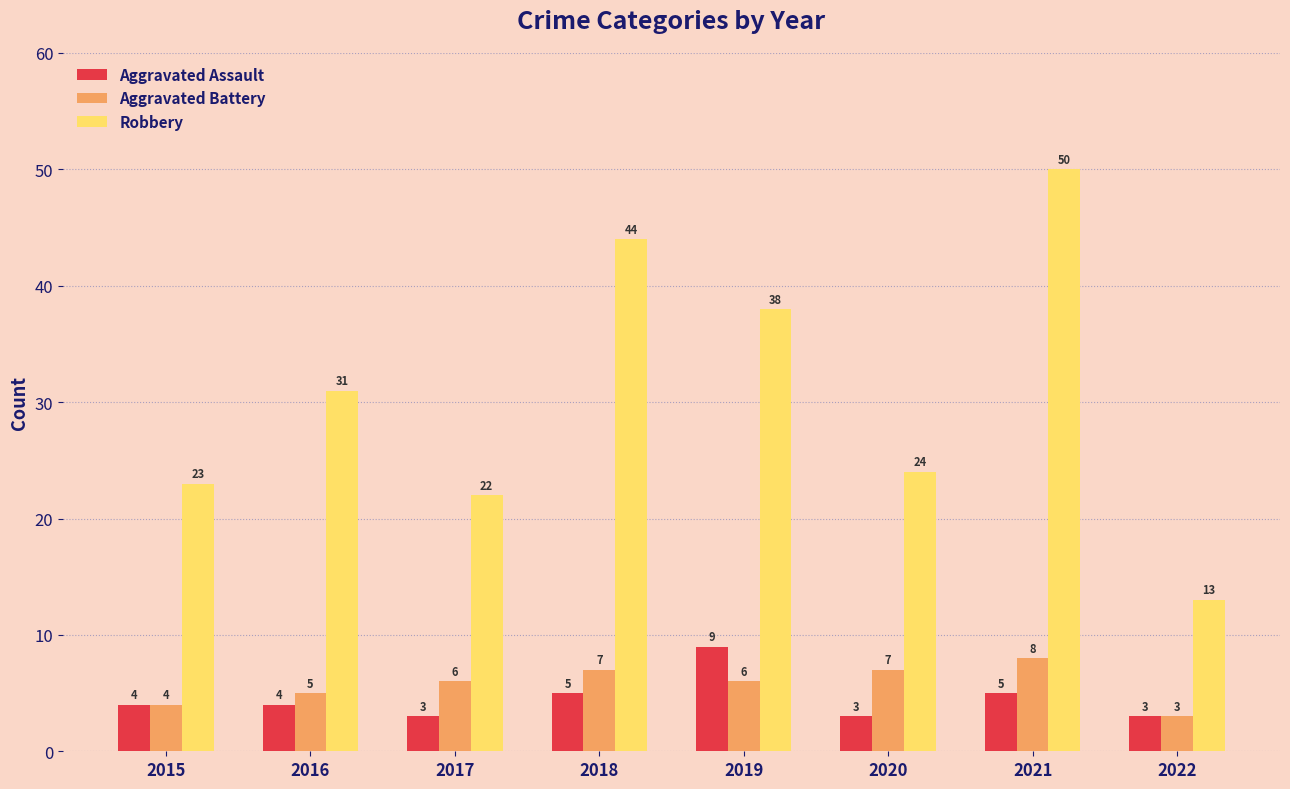

What are all the series names shown in the legend?

Aggravated Assault, Aggravated Battery, Robbery